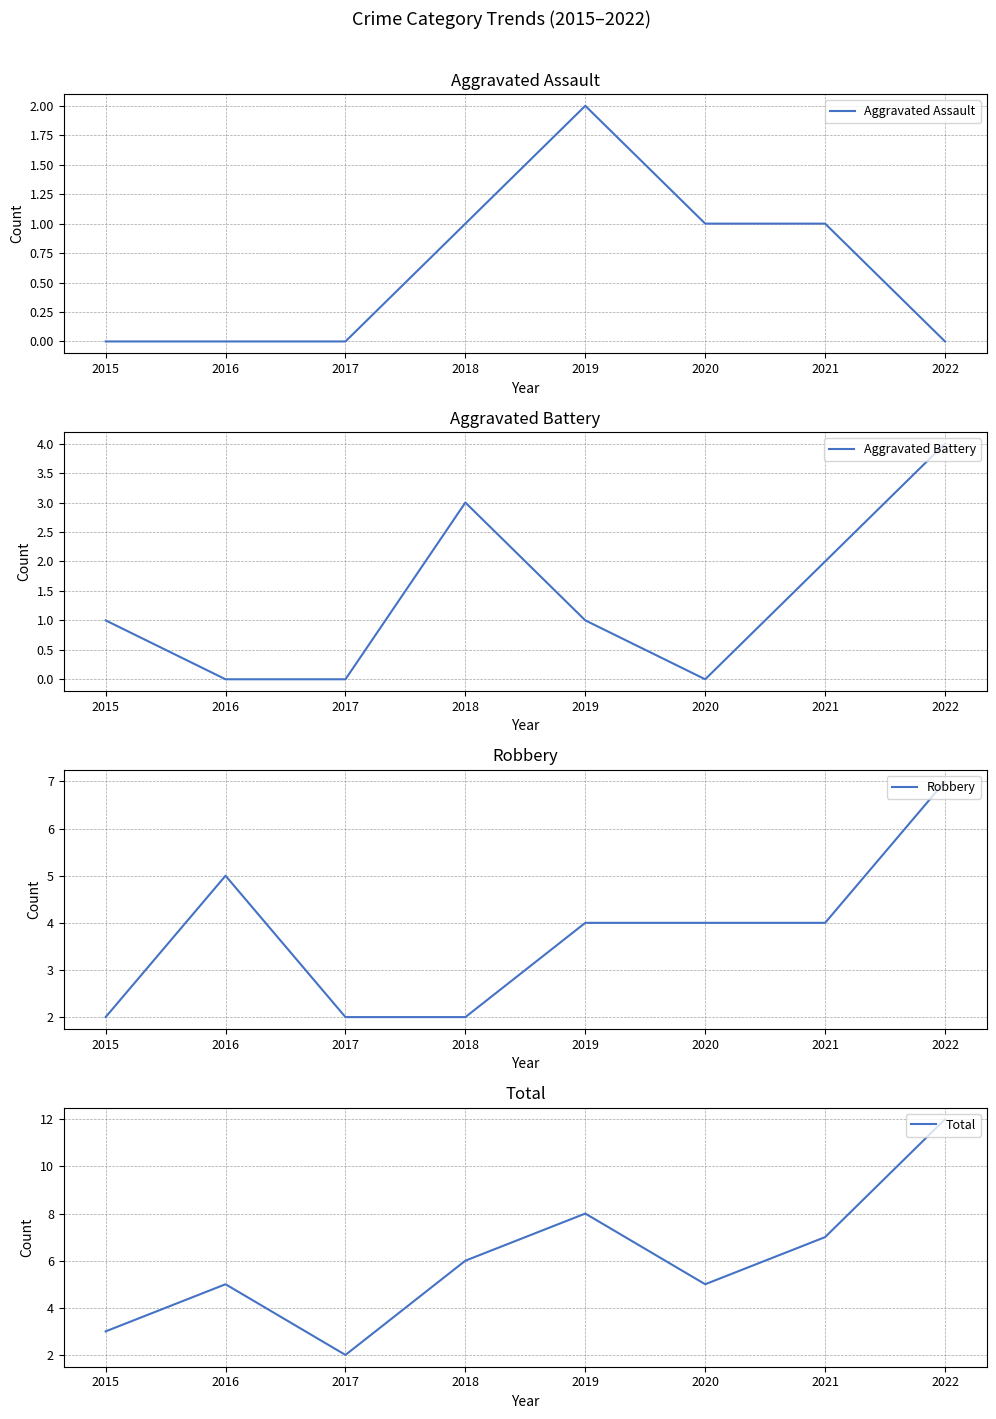

How many categories are shown in the chart?

8